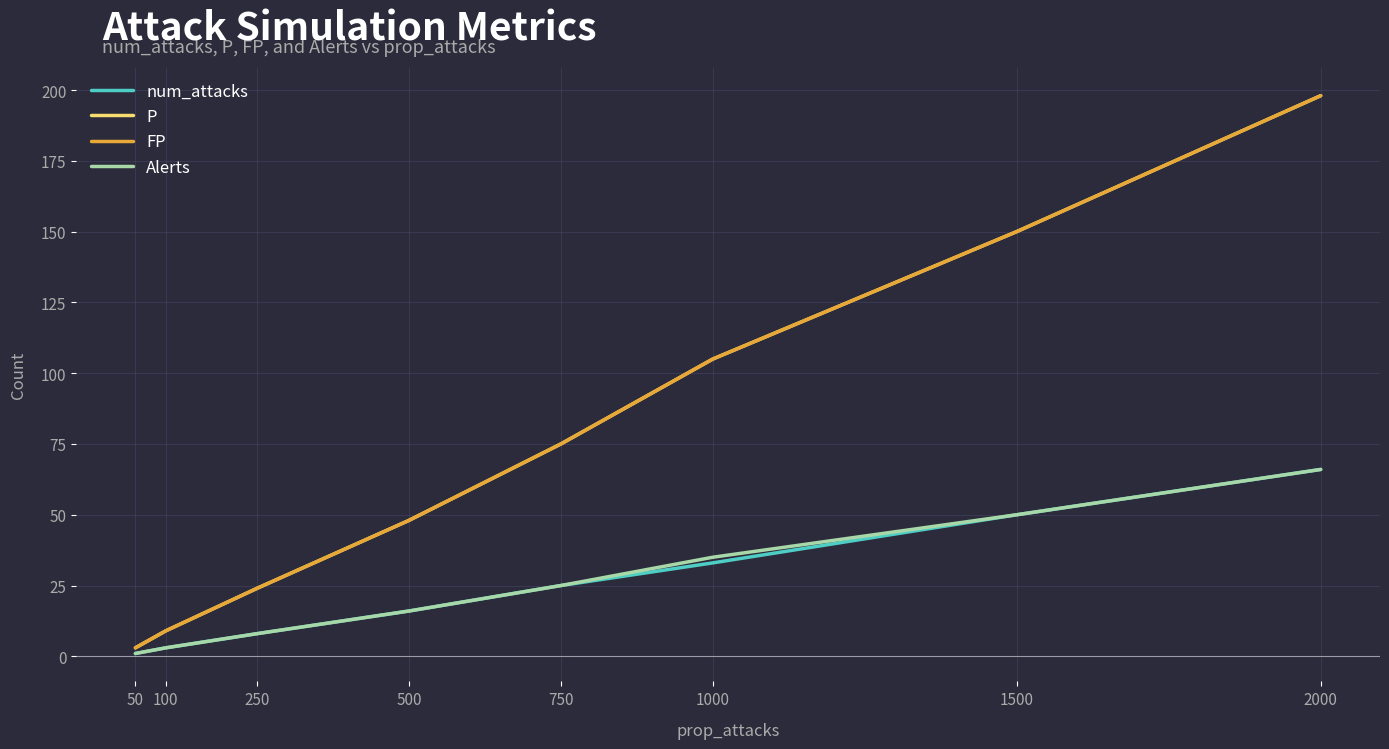

Does the chart have visible grid lines?

Yes